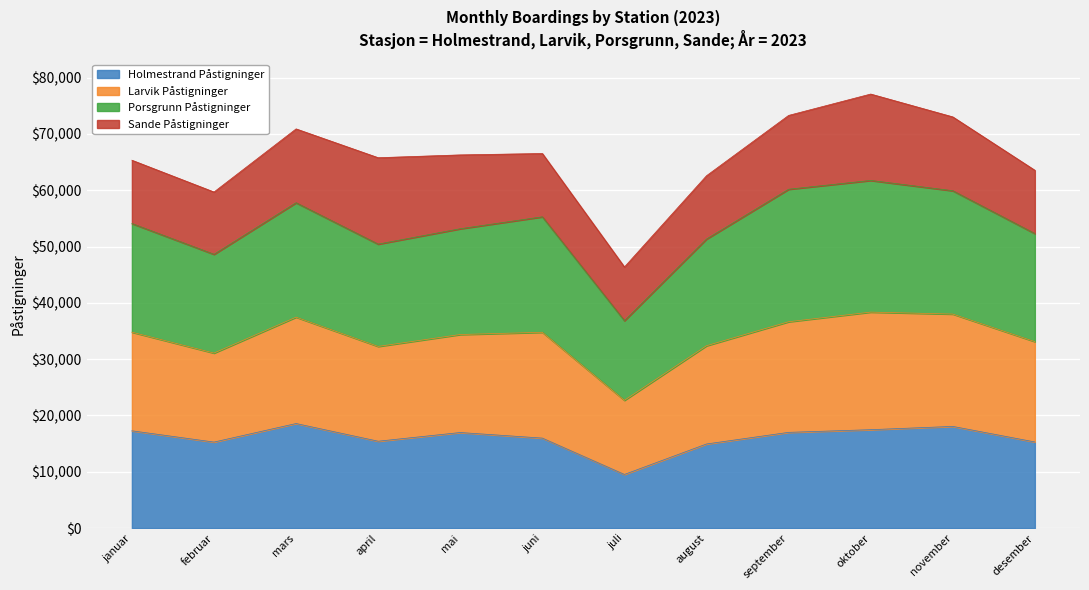

Read the Holmestrand Påstigninger value at januar.

17280.3